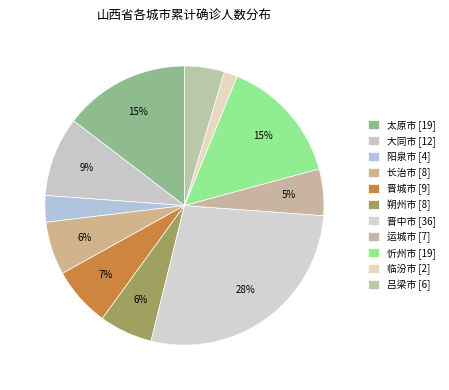

Combined, what portion of the pie is 运城市 and 阳泉市?

8.5%